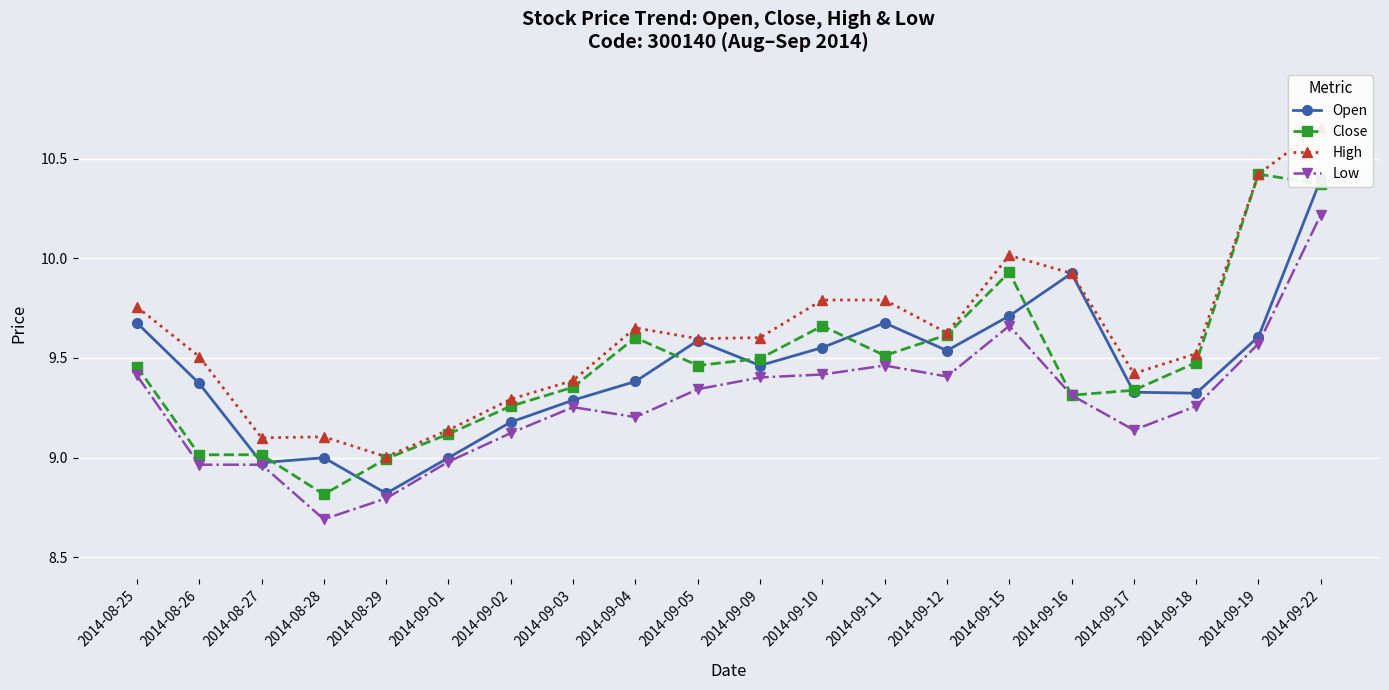

Where is the first local maximum for High?

2014-08-28